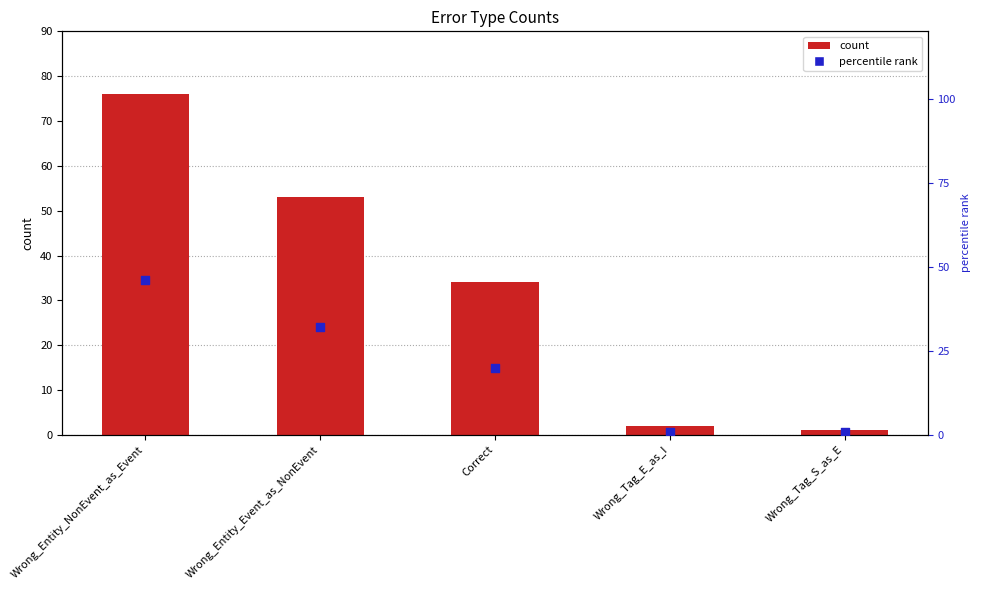

What are all the series names shown in the legend?

count, percentile rank